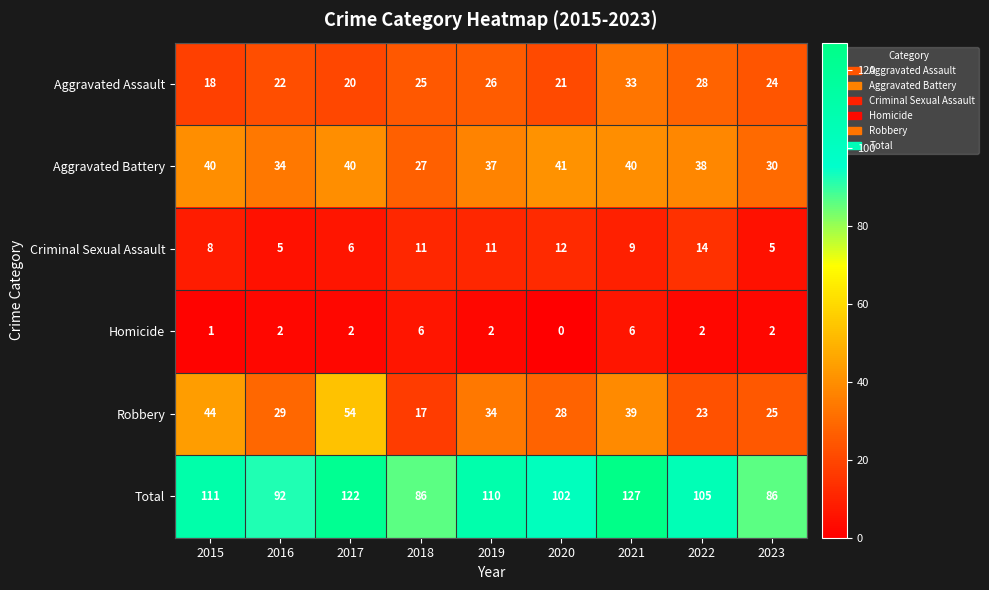

Between 2019 and 2021, which series saw the biggest shift?

Total